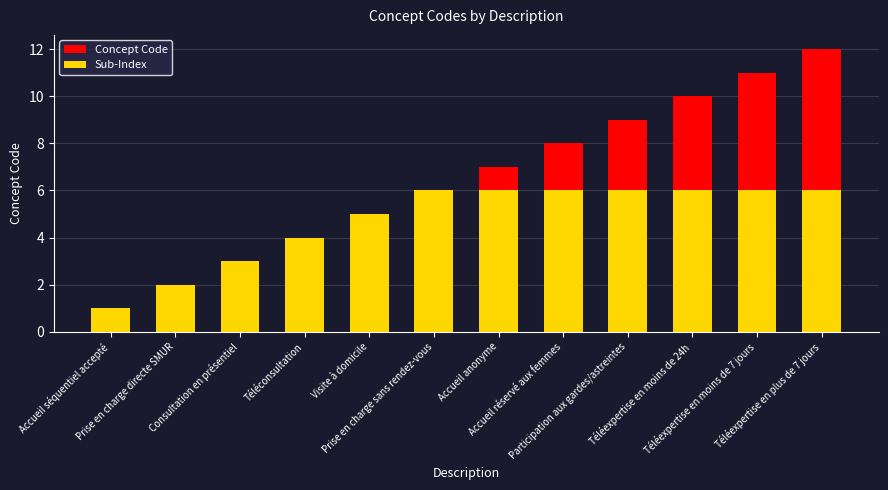

At which category is the sum across all series the highest?

Téléexpertise en plus de 7 jours